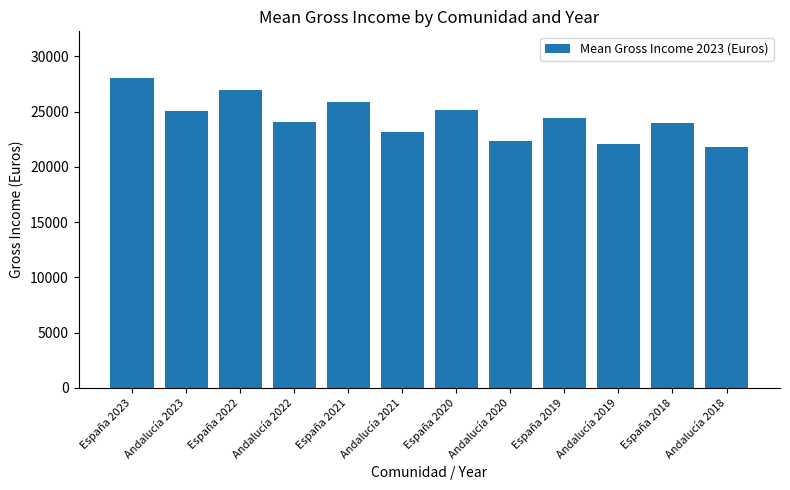

What is the maximum value shown in the chart?

28049.9